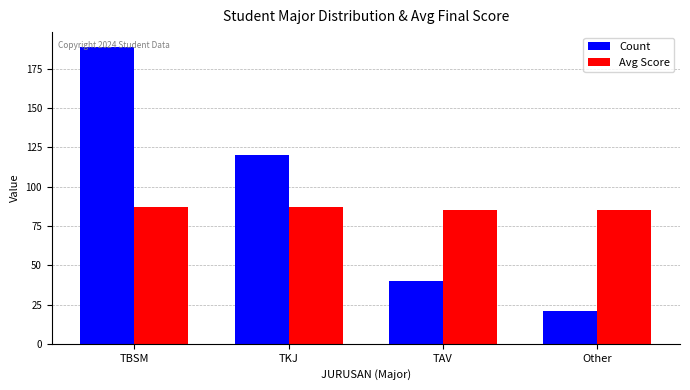

What is the maximum value shown in the chart?

189.0